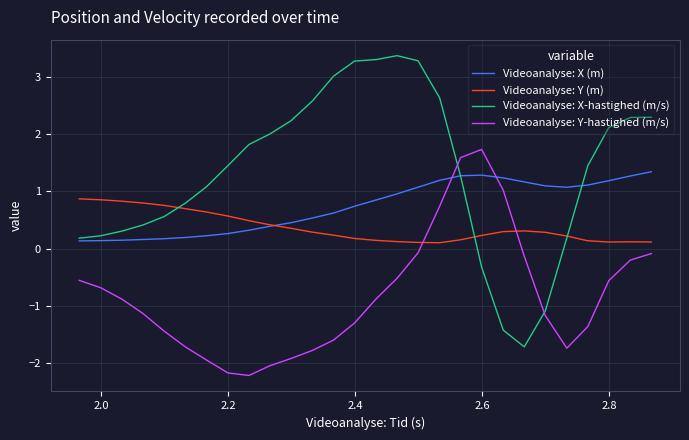

Does the chart display data point markers on the line(s)?

No